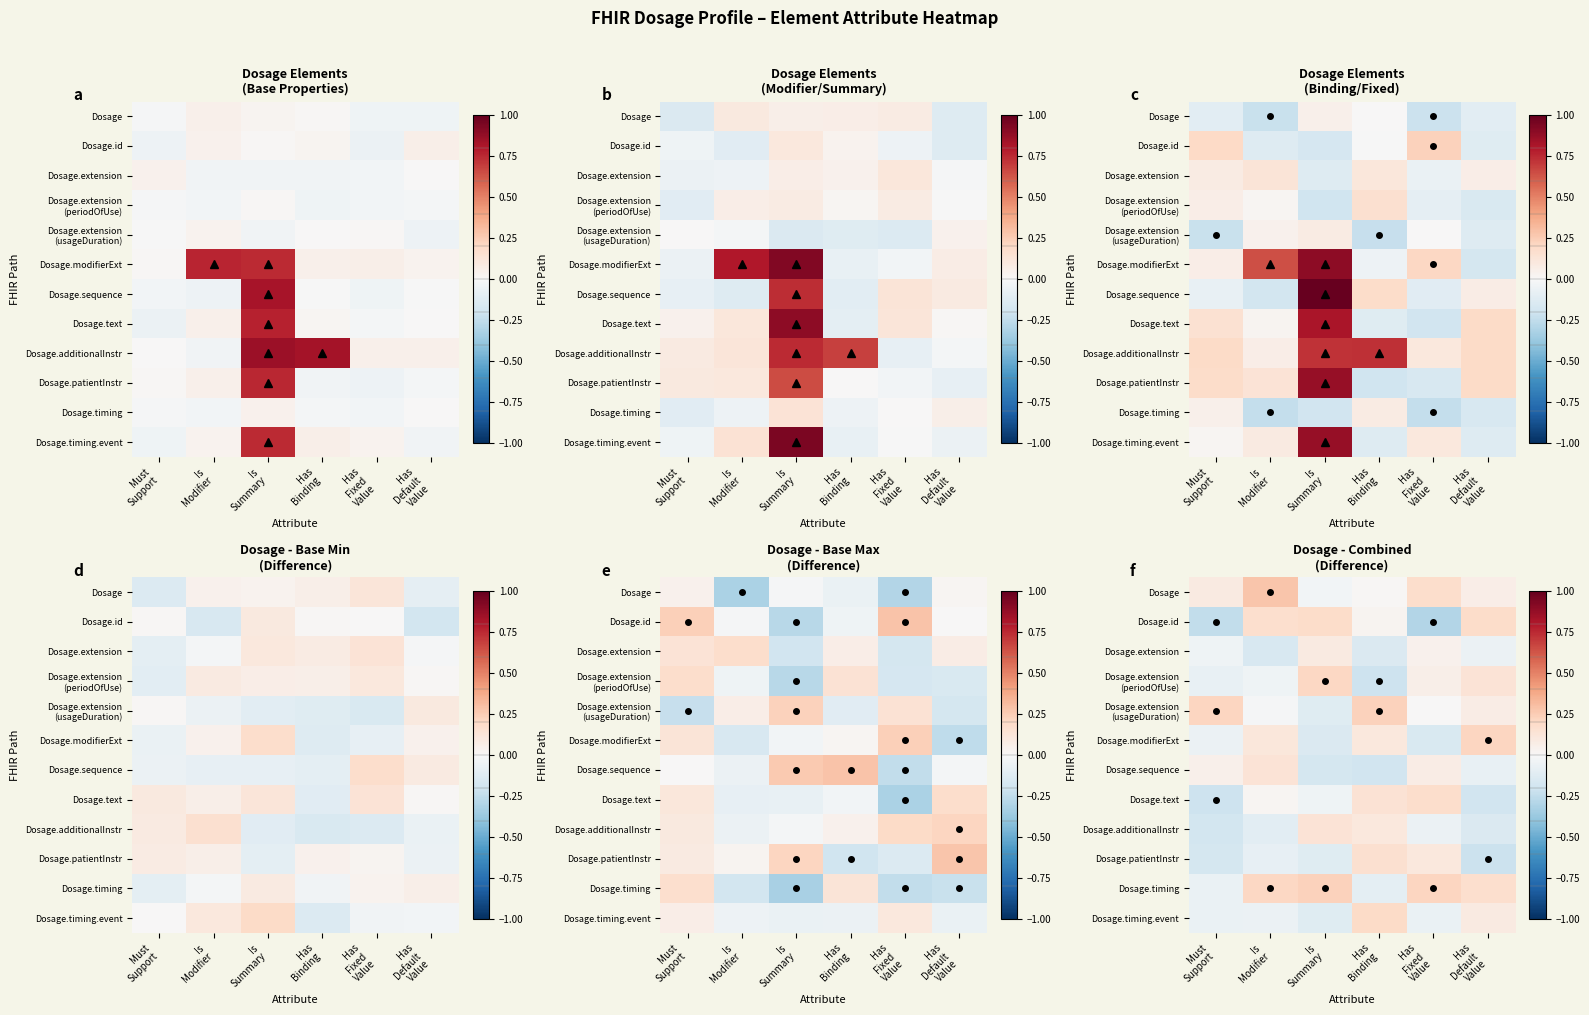

What is the minimum value shown in the chart?

-0.3